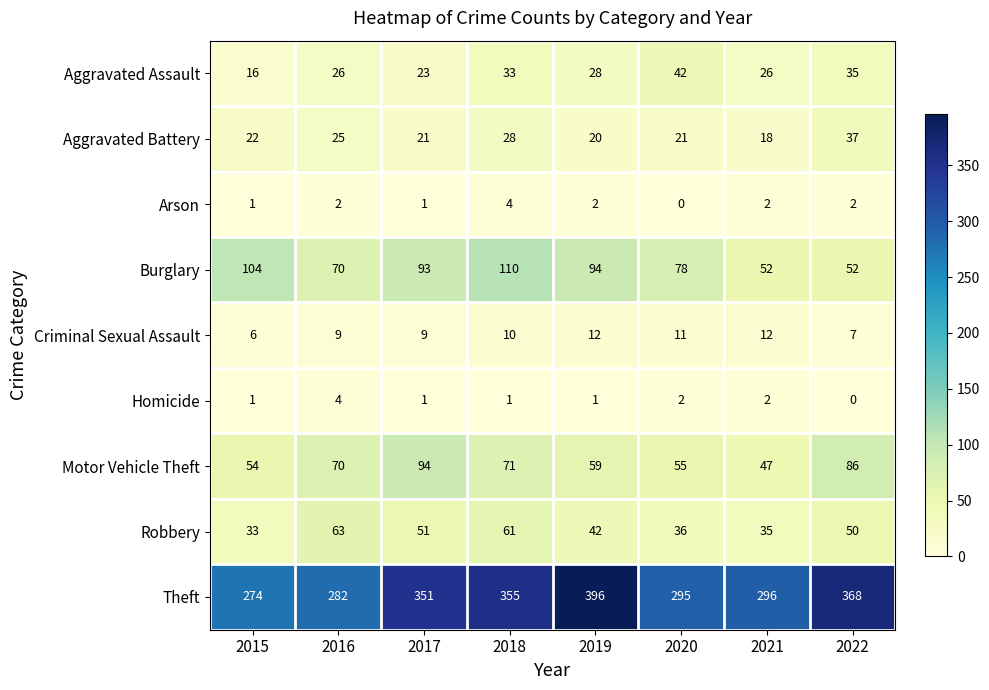

What is the difference between the Theft values at 2016 and 2015?

8